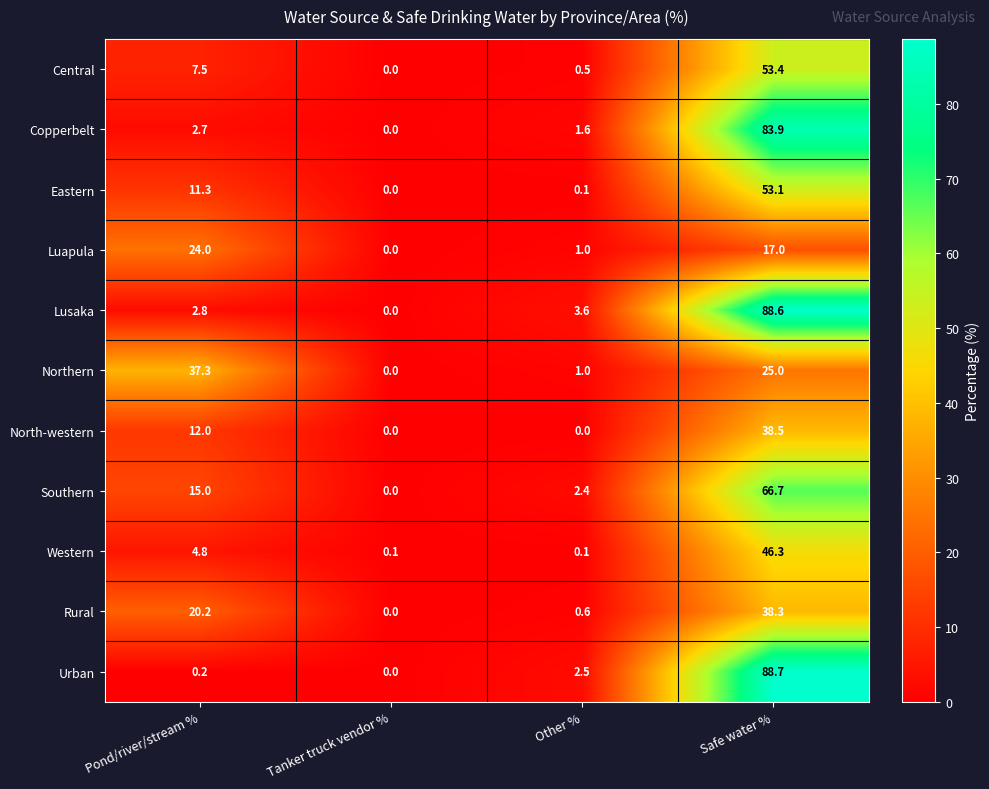

The Eastern series shows 0.0 at Tanker truck vendor %. True or false?

True